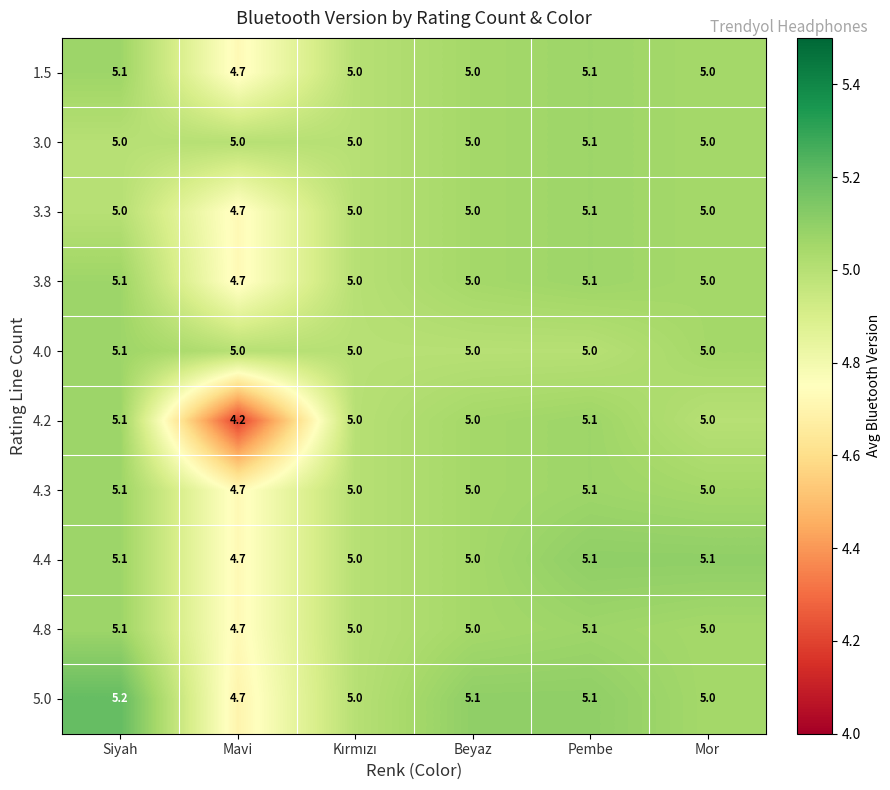

Where is 4.8 nearest to the value 4?

Mavi